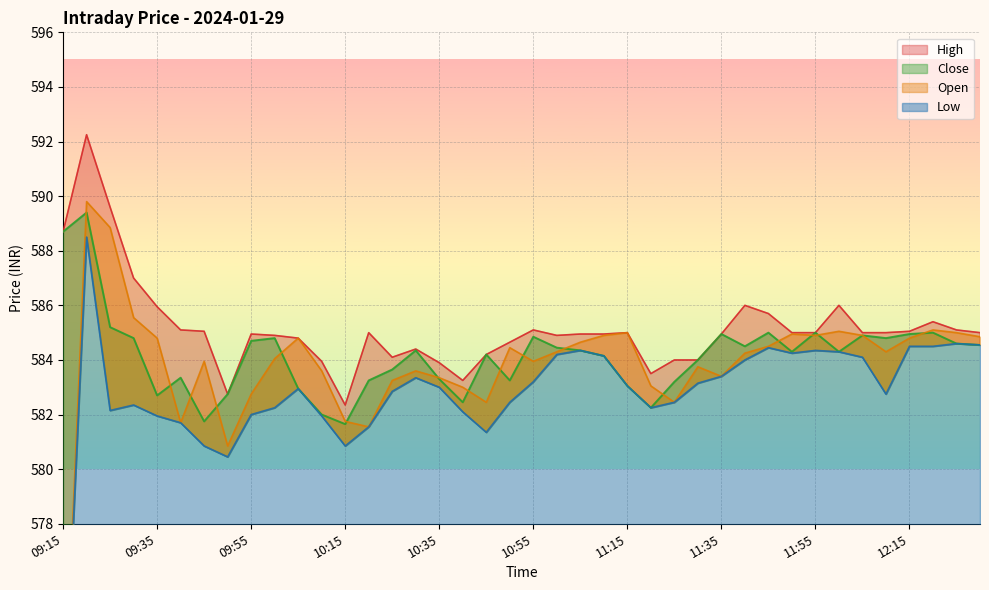

Which series has the largest total across all categories?

High